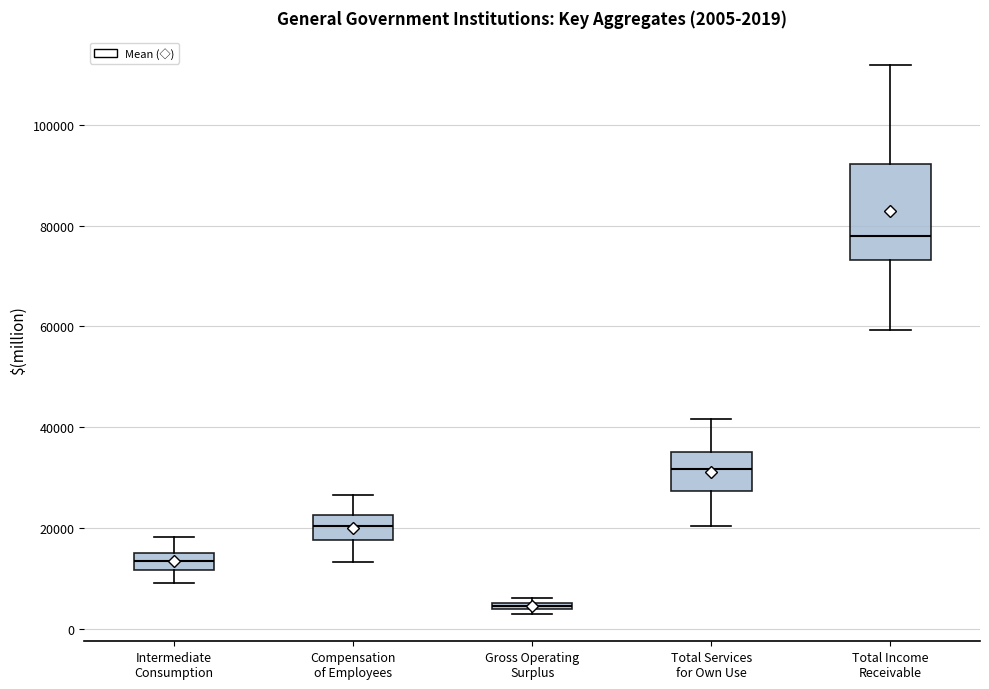

Comparing the boxes themselves (not the whiskers), which one is the tallest?

Total Income Receivable